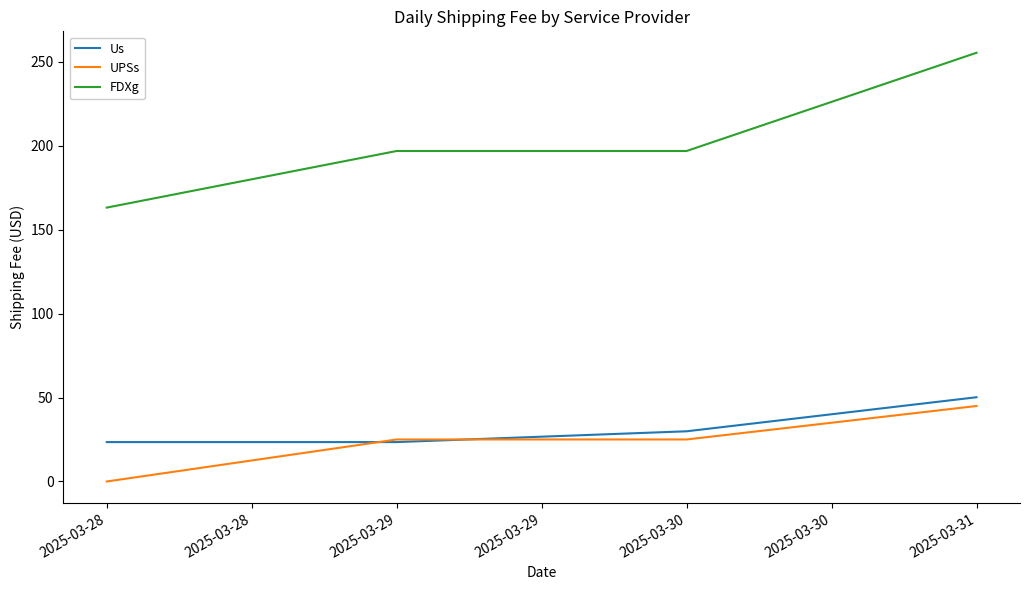

How many series are shown in this chart?

3